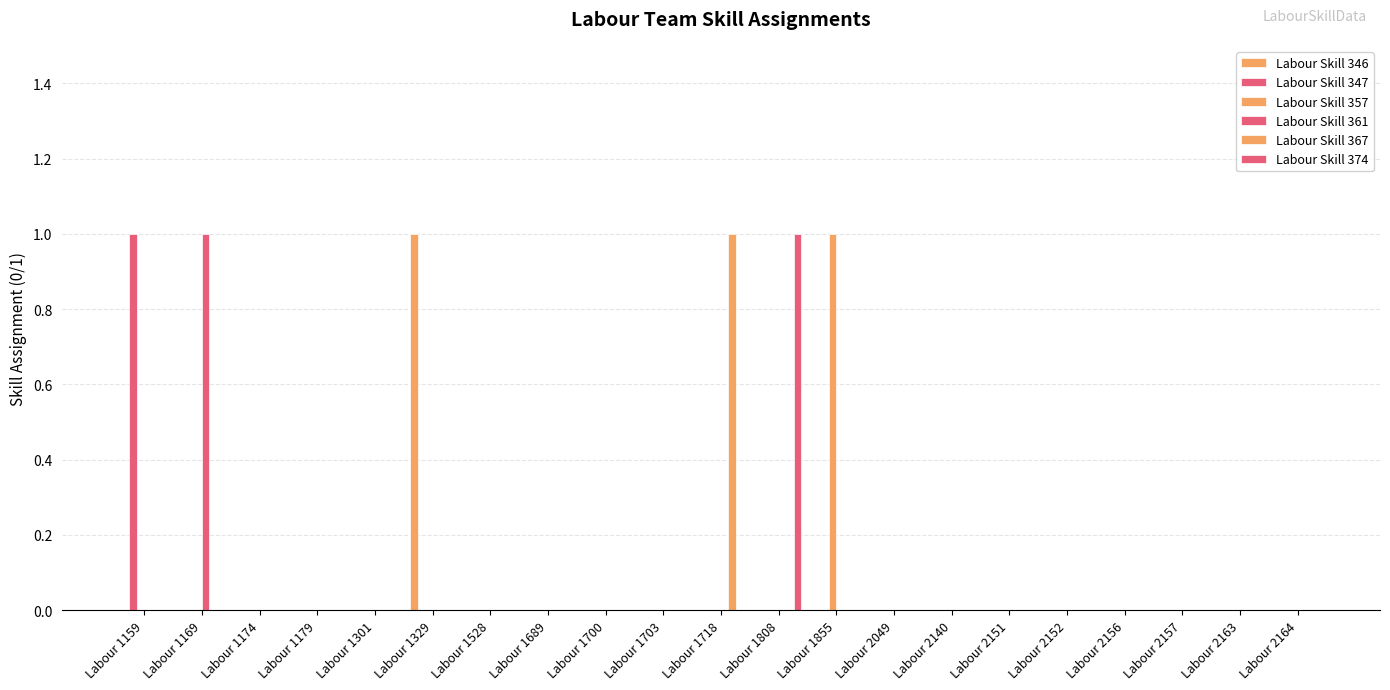

List the series in order of their peak value, highest first.

Labour Skill 346, Labour Skill 347, Labour Skill 357, Labour Skill 361, Labour Skill 367, Labour Skill 374